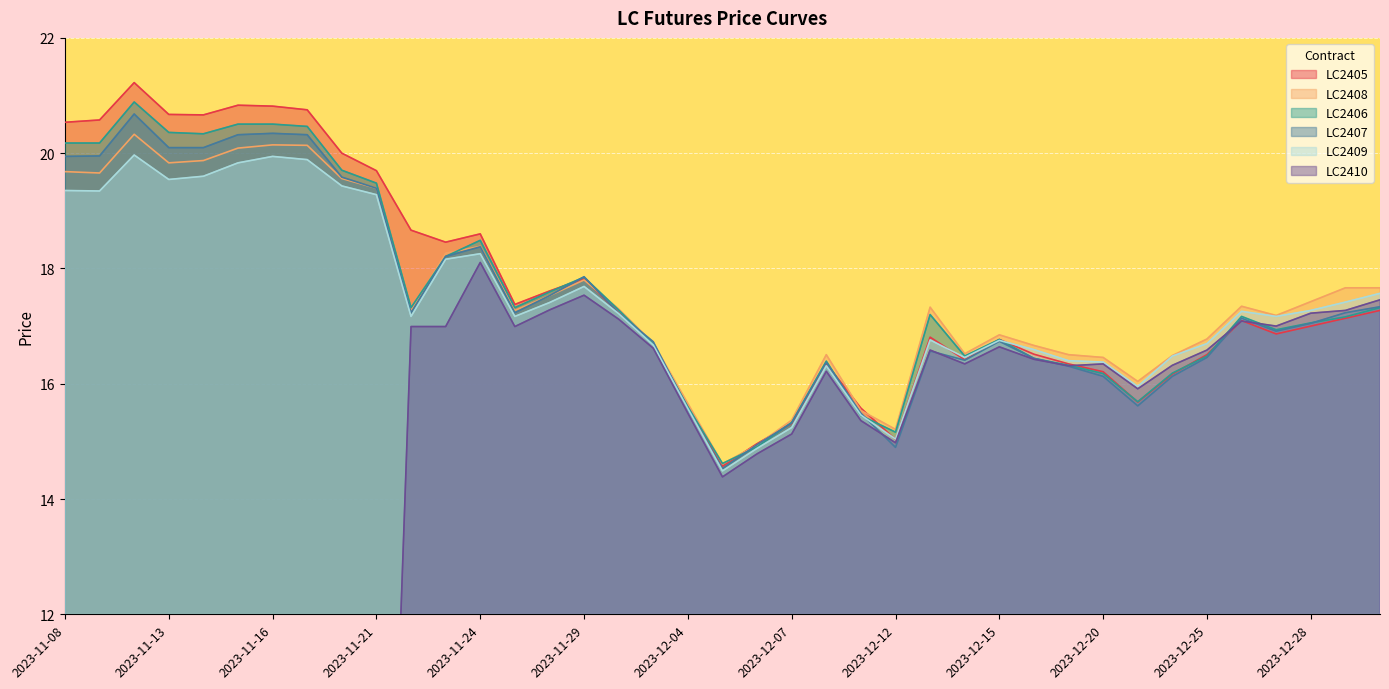

In LC2409, how many points are lower than both neighbors (excluding endpoints)?

9